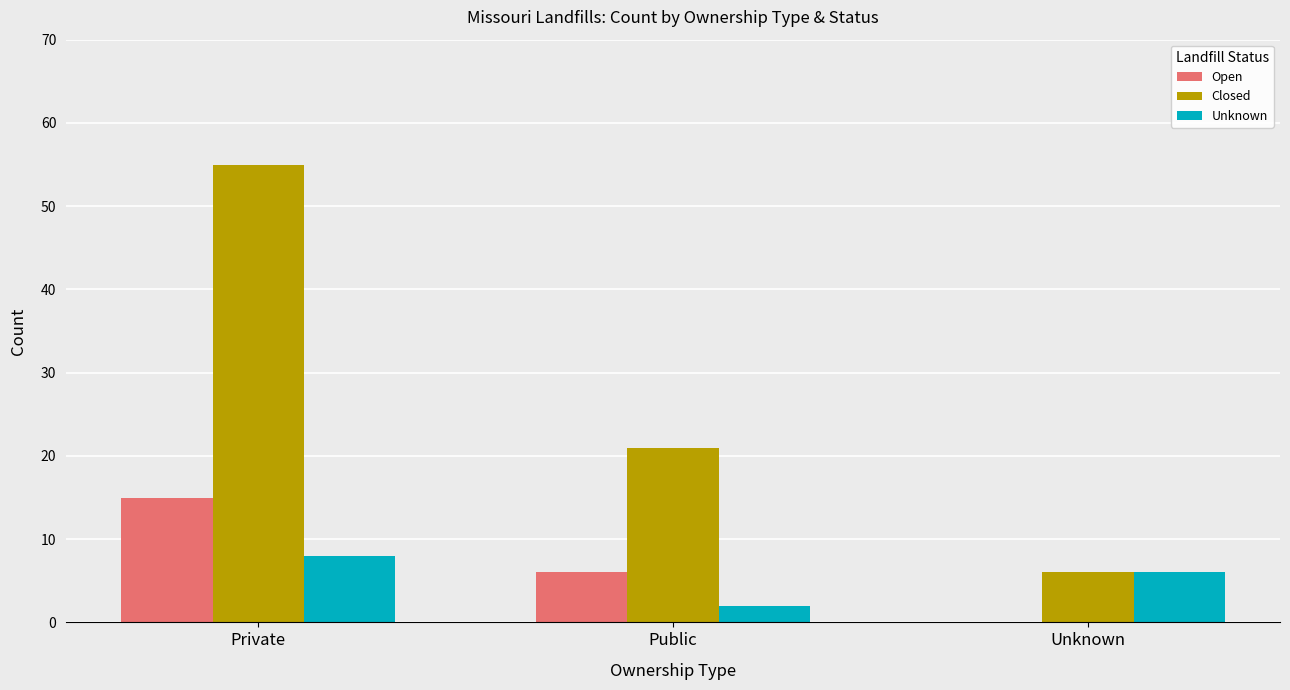

True or false: Open has a value of 6 at Public.

True